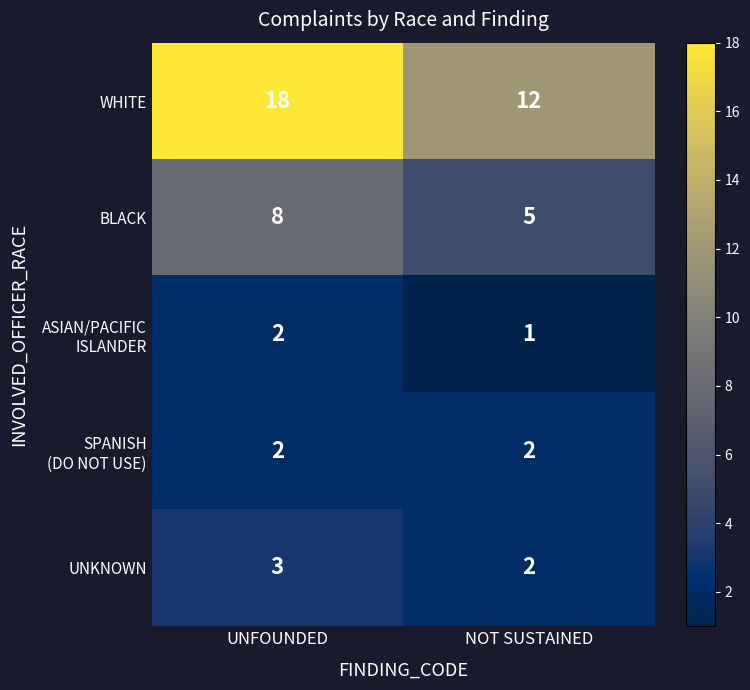

Rank the categories by WHITE value from lowest to highest.

NOT SUSTAINED, UNFOUNDED